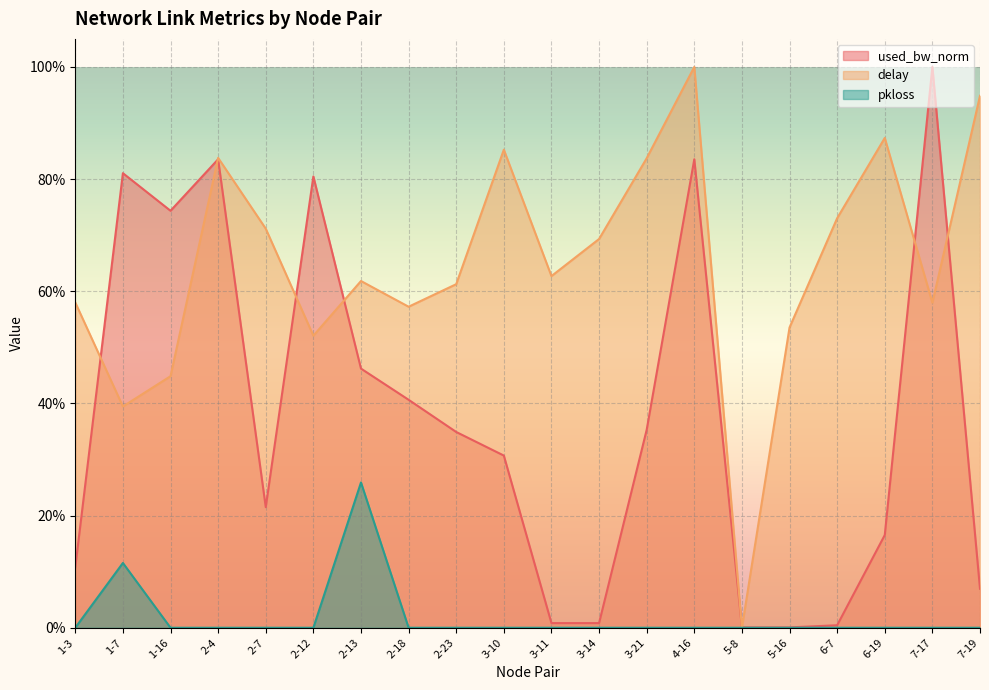

True or false: delay has a value of 0.8 at 2-12.

False